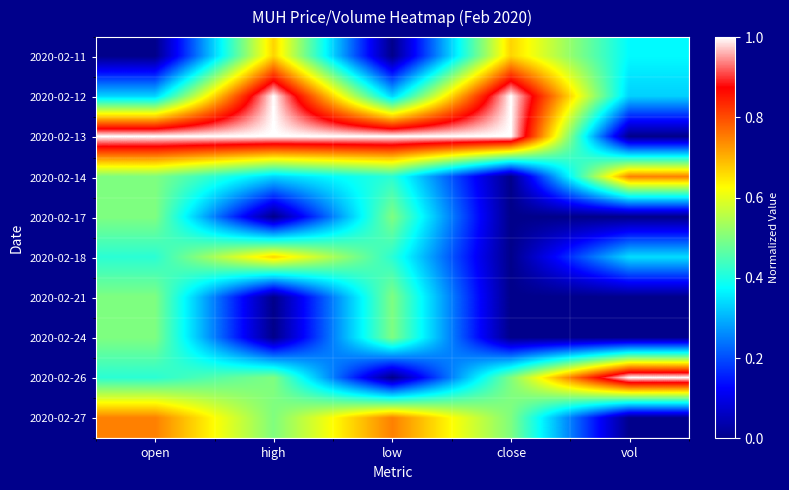

Reading right to left, transcribe all the data shown in this chart.

2020-02-11: vol=0.4	close=0.7	low=0.0	high=0.7	open=0.0
2020-02-12: vol=0.3	close=1.0	low=0.3	high=1.0	open=0.3
2020-02-13: vol=0.0	close=1.0	low=1.0	high=1.0	open=1.0
2020-02-14: vol=0.8	close=0.0	low=0.4	high=0.3	open=0.5
2020-02-17: vol=0.0	close=0.0	low=0.5	high=0.0	open=0.5
2020-02-18: vol=0.3	close=0.0	low=0.4	high=0.7	open=0.4
2020-02-21: vol=0.0	close=0.0	low=0.5	high=0.0	open=0.5
2020-02-24: vol=0.0	close=0.0	low=0.5	high=0.0	open=0.5
2020-02-26: vol=1.0	close=0.5	low=0.0	high=0.5	open=0.4
2020-02-27: vol=0.0	close=0.5	low=0.7	high=0.5	open=0.7